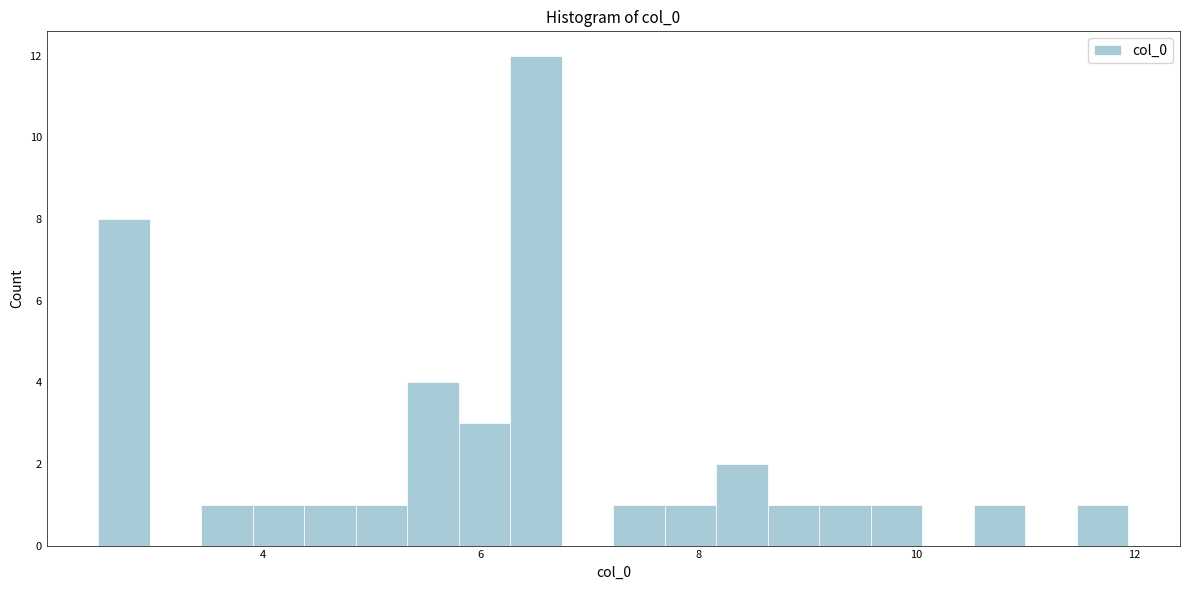

Read against the x-axis, roughly where is the centre of the tallest bar?

6.6